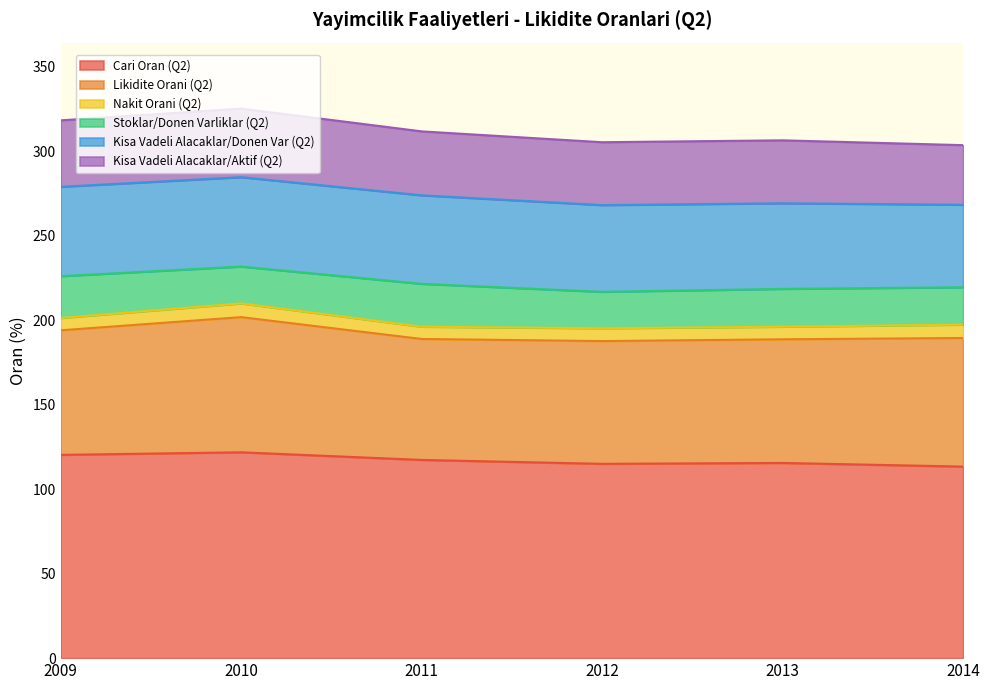

Which category has the lowest value in the Nakit Orani (Q2) series?

2011